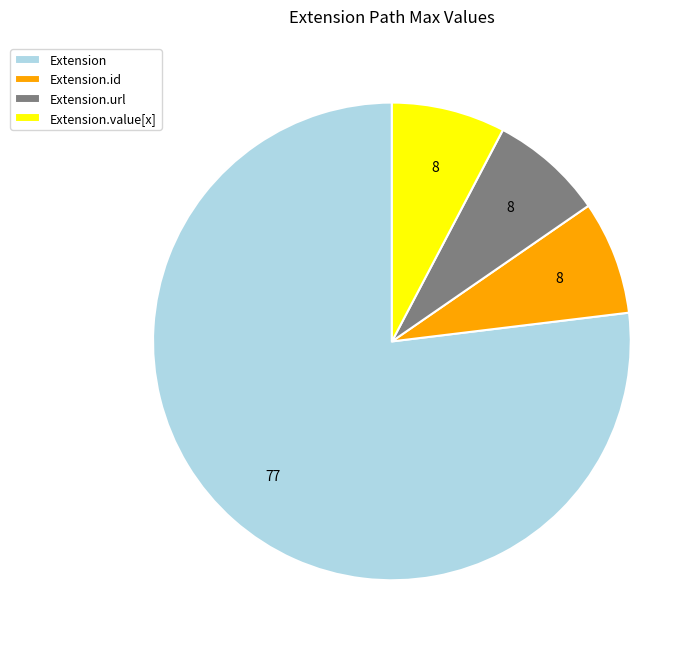

Which category has the biggest portion of the pie?

Extension